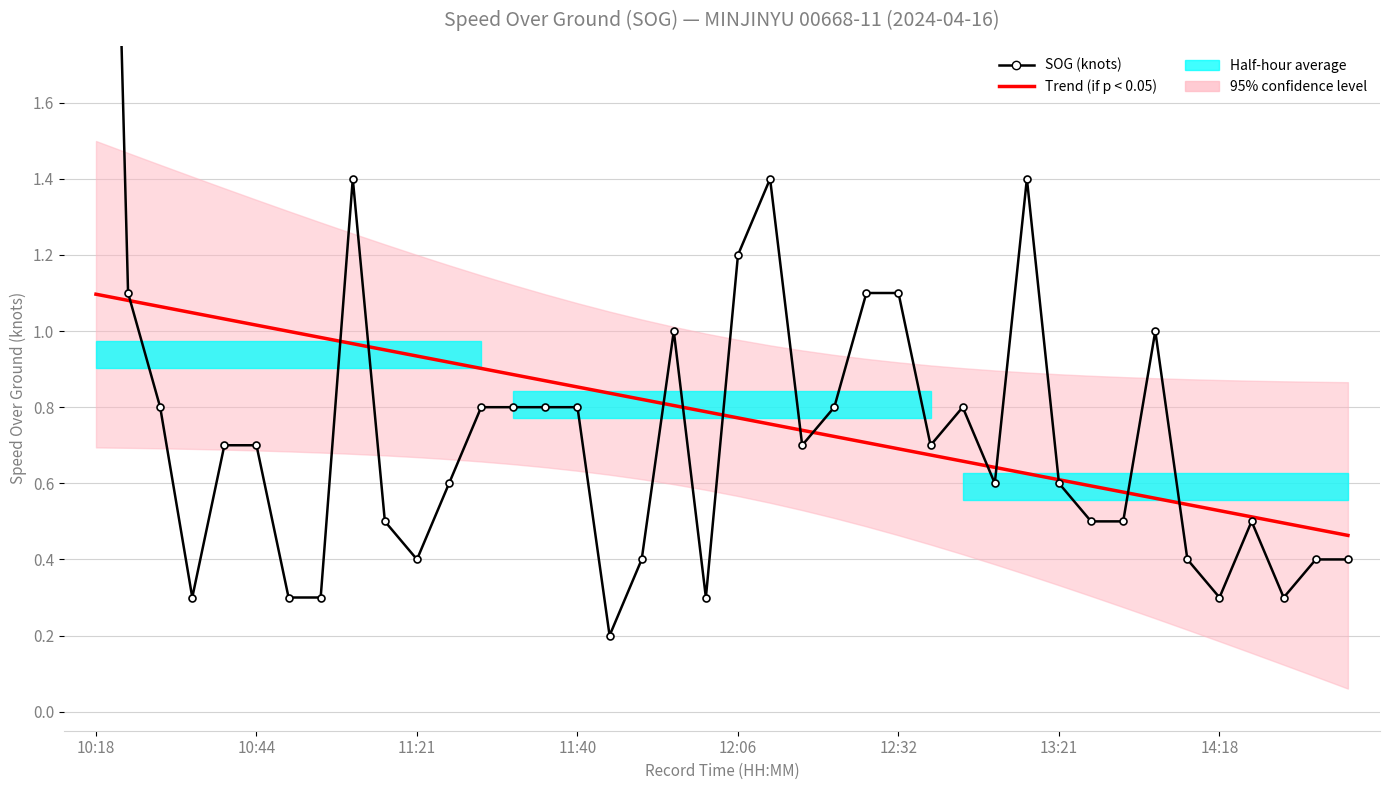

List the labels in order of Trend (if p < 0.05) value, largest first.

10:18, 10:44, 11:21, 11:40, 12:06, 12:32, 13:21, 14:18, 8, 9, 10, 11, 12, 13, 14, 15, 16, 17, 18, 19, 20, 21, 22, 23, 24, 25, 26, 27, 28, 29, 30, 31, 32, 33, 34, 35, 36, 37, 38, 39